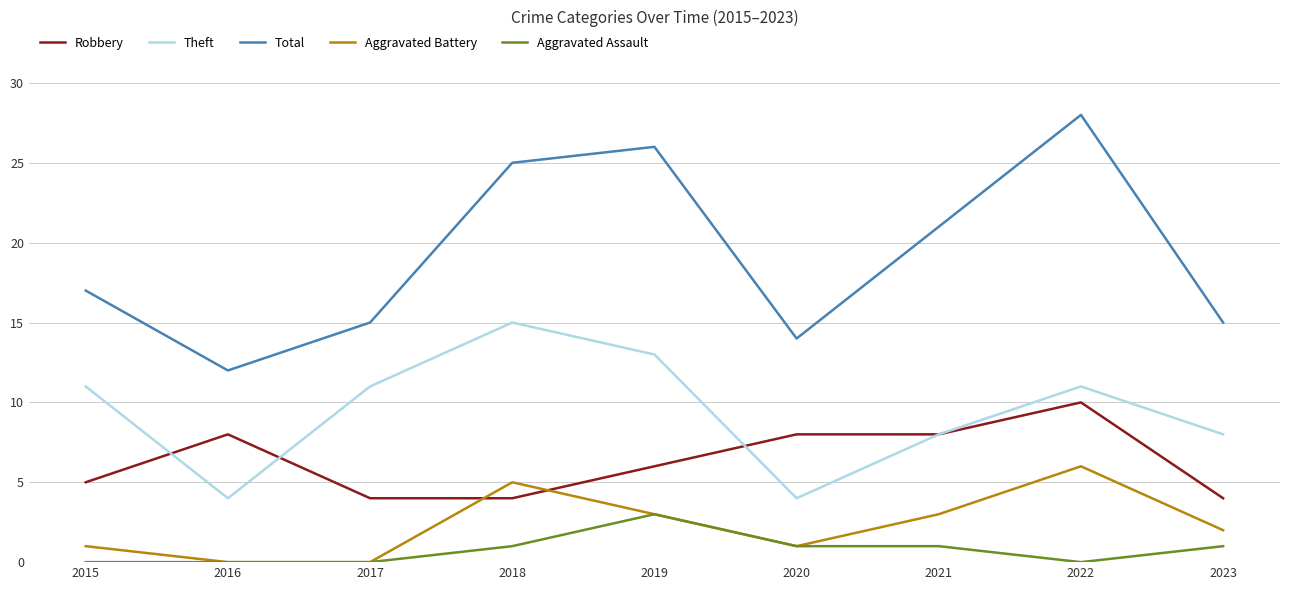

Is the value of Robbery at 2020 greater than the value of Total at 2023?

No